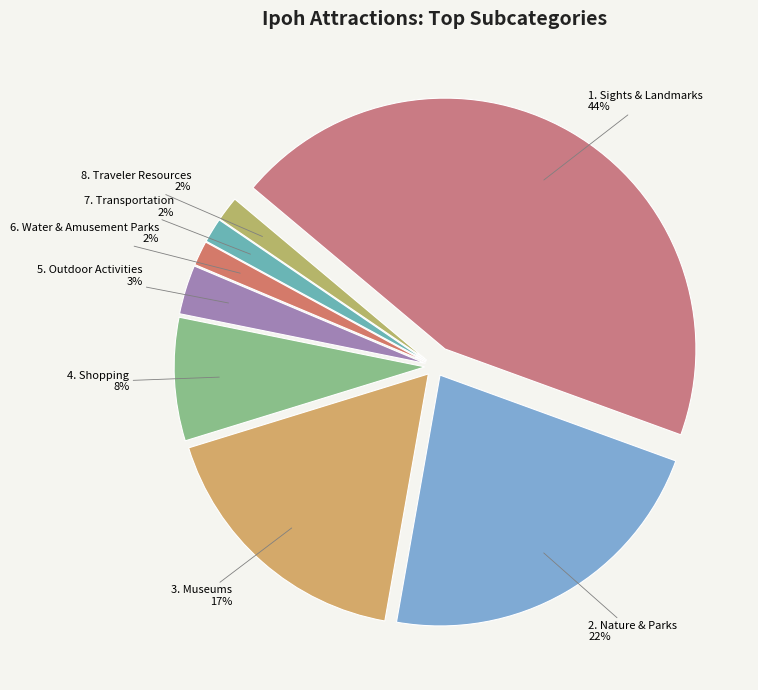

Which has a higher value, Sights & Landmarks or Water & Amusement Parks?

Sights & Landmarks